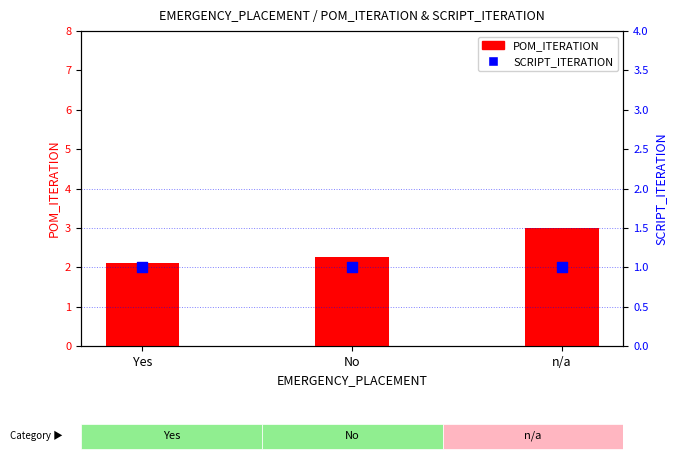

Which series contains the lowest Y value?

SCRIPT_ITERATION